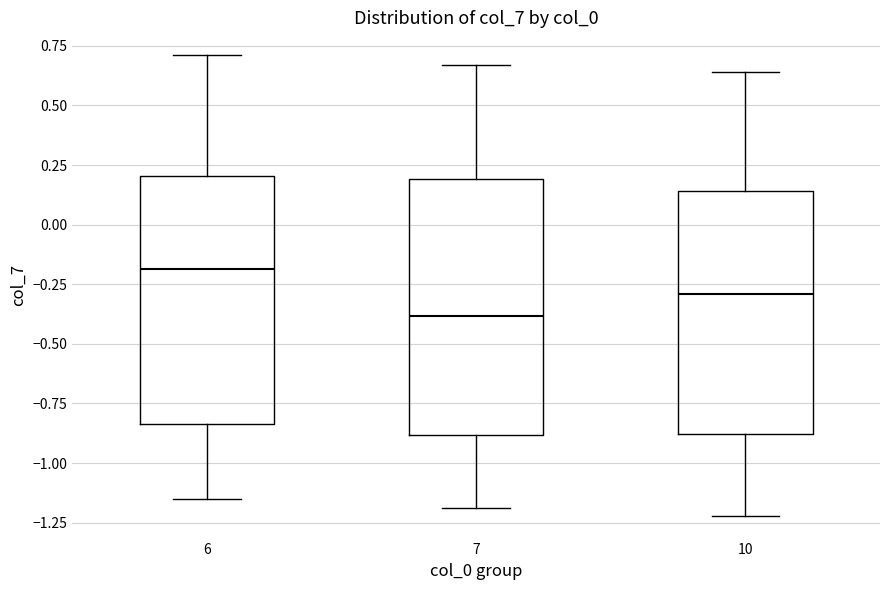

Where does the median line of the box at x = 6 sit on the y-axis? The values are not printed on the chart, so give them approximately, as read against the axis.

-0.20